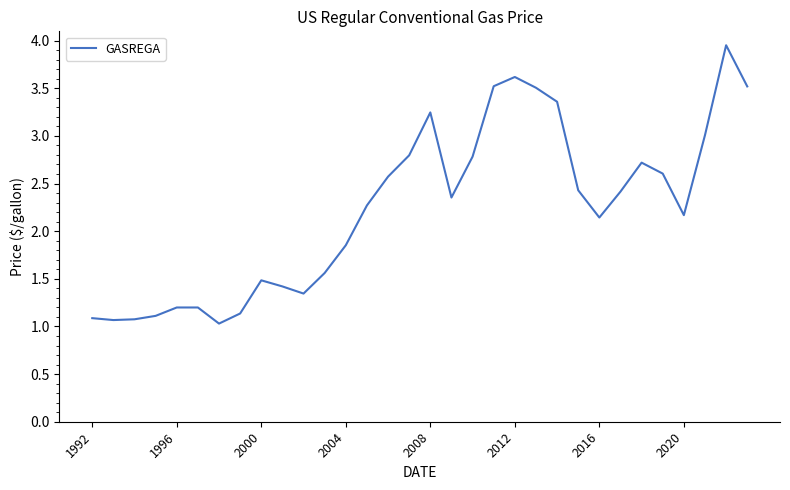

What is the sum of all values?

71.5